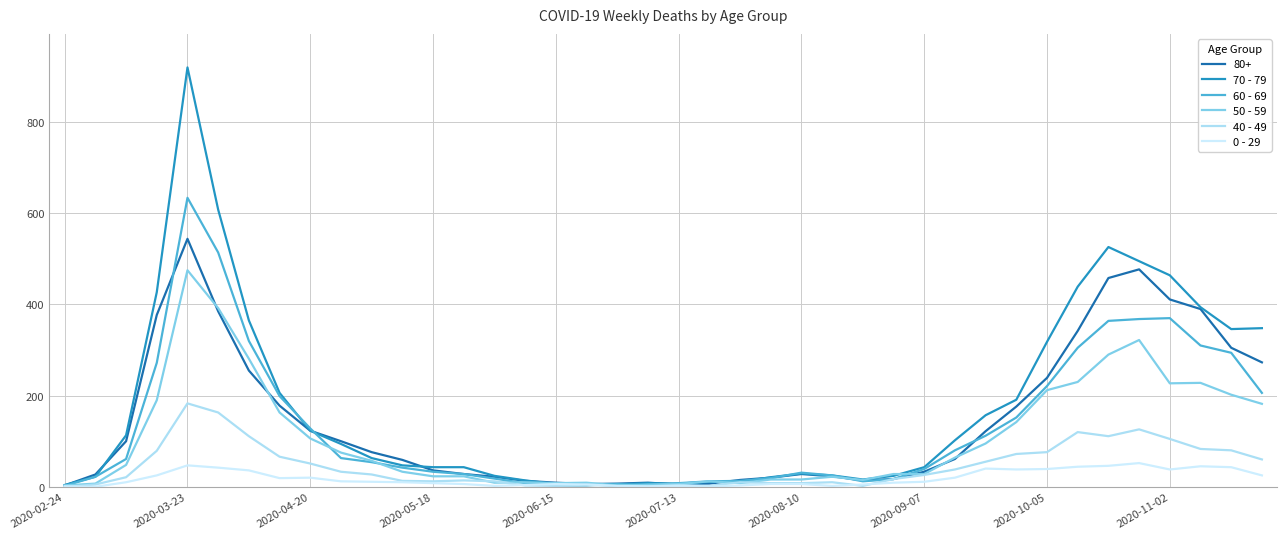

Does the chart have visible grid lines?

Yes